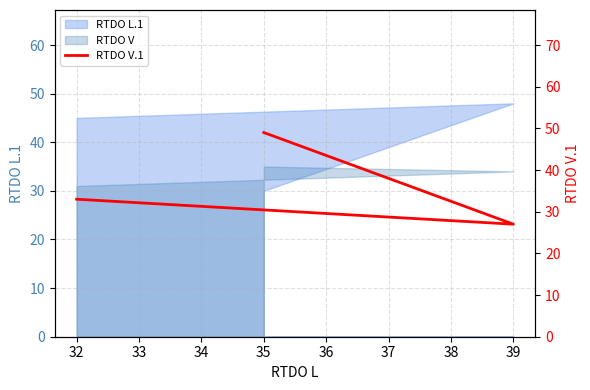

Is it true that the value at 32 is 54?

False